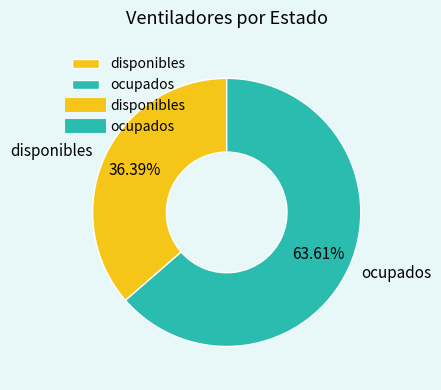

How many segments does this pie chart have?

2